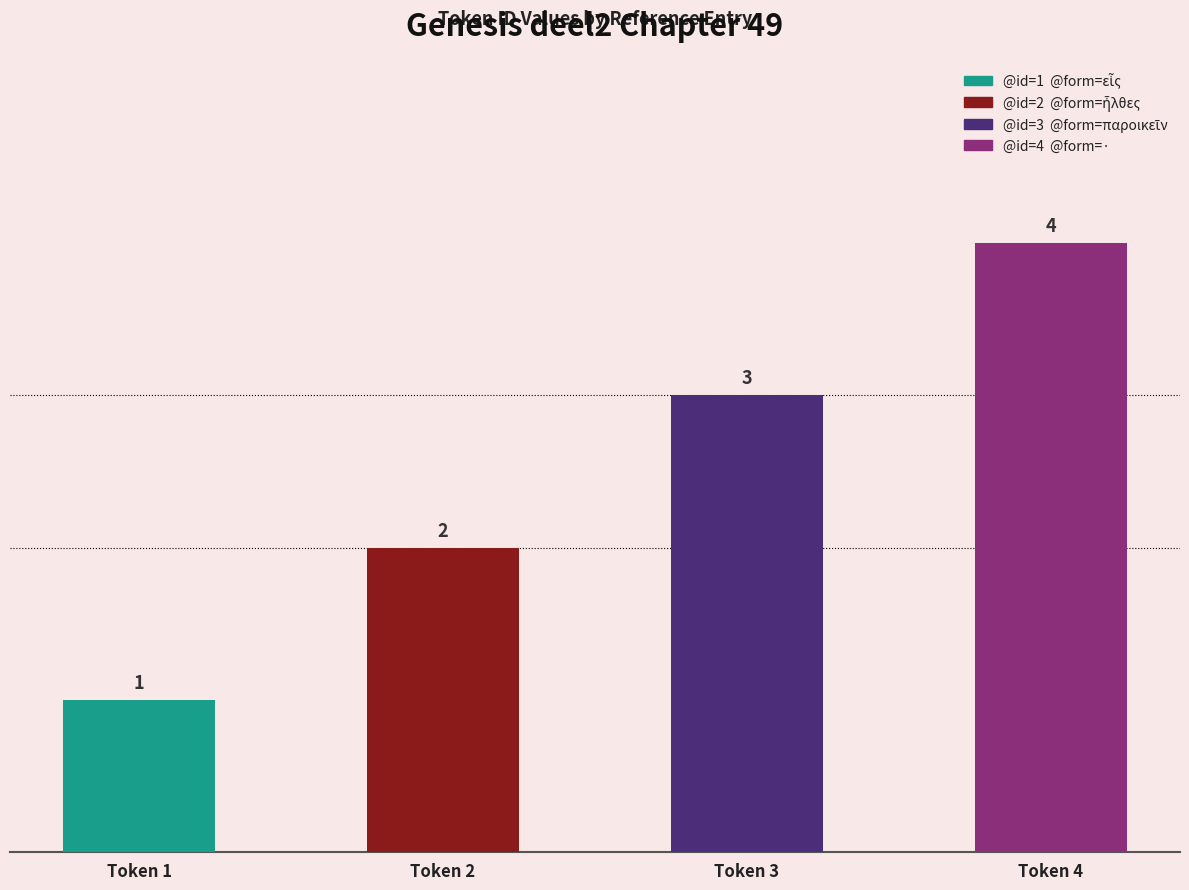

Rank the series by their maximum value, from lowest to highest.

1, 2, 3, 4